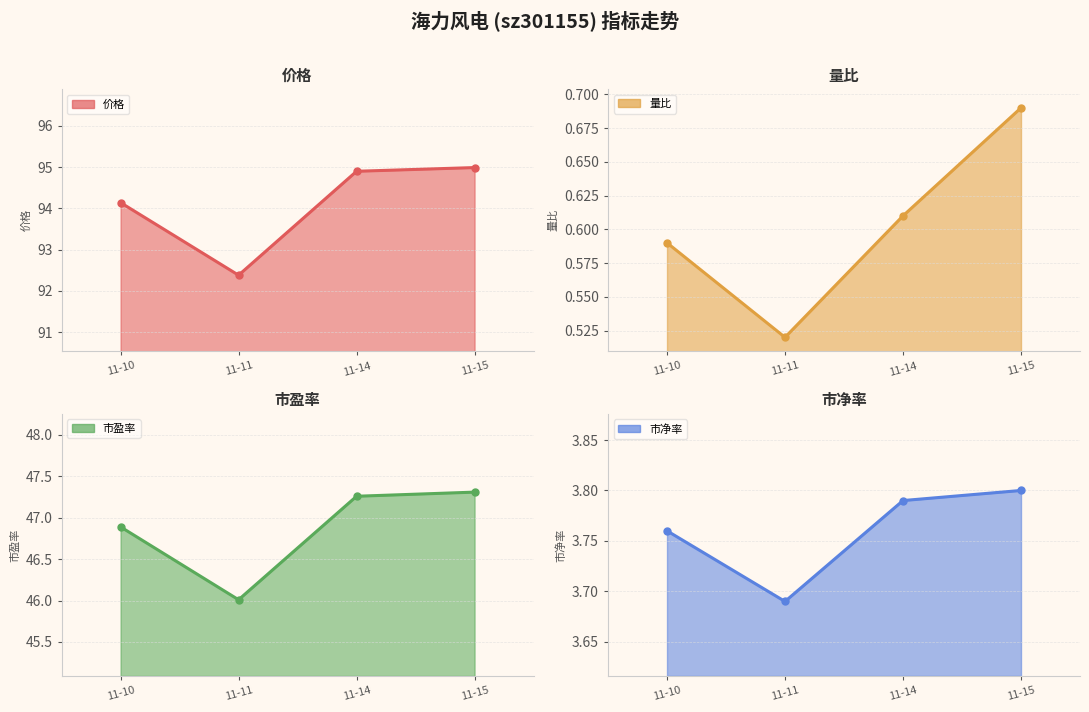

What is the value of the 量比 point at the 4th from the left?

0.7